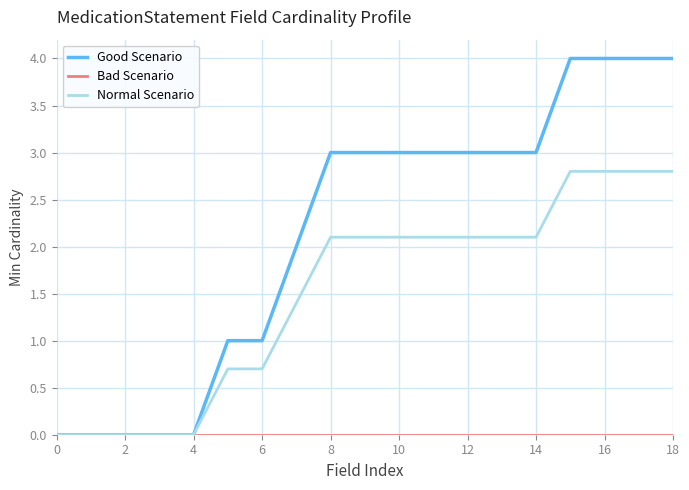

Which series has the widest spread of values?

Good Scenario